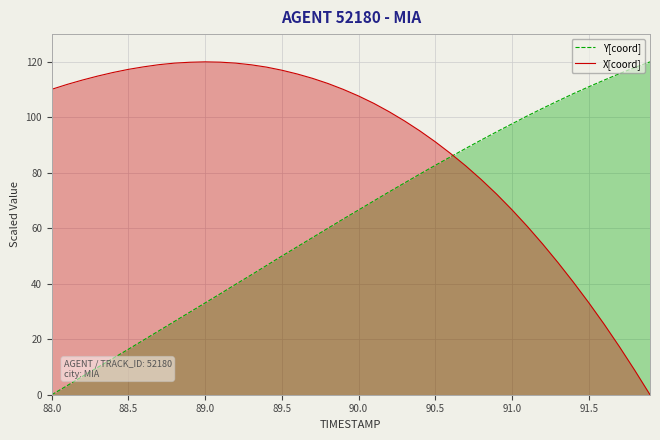

Is it true that X[coord] equals 171.5 at 88.5?

False